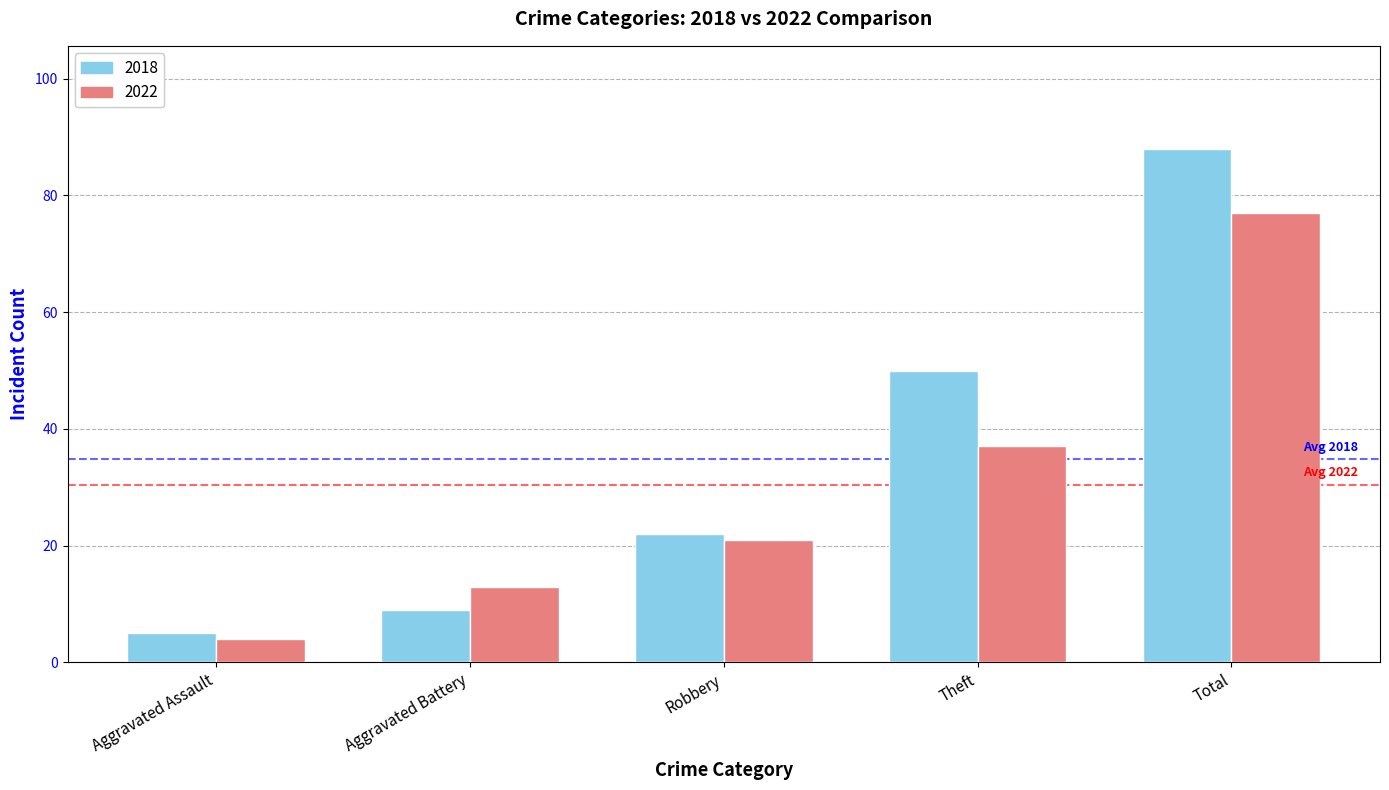

Between Aggravated Assault and Total, which series saw the biggest shift?

2018